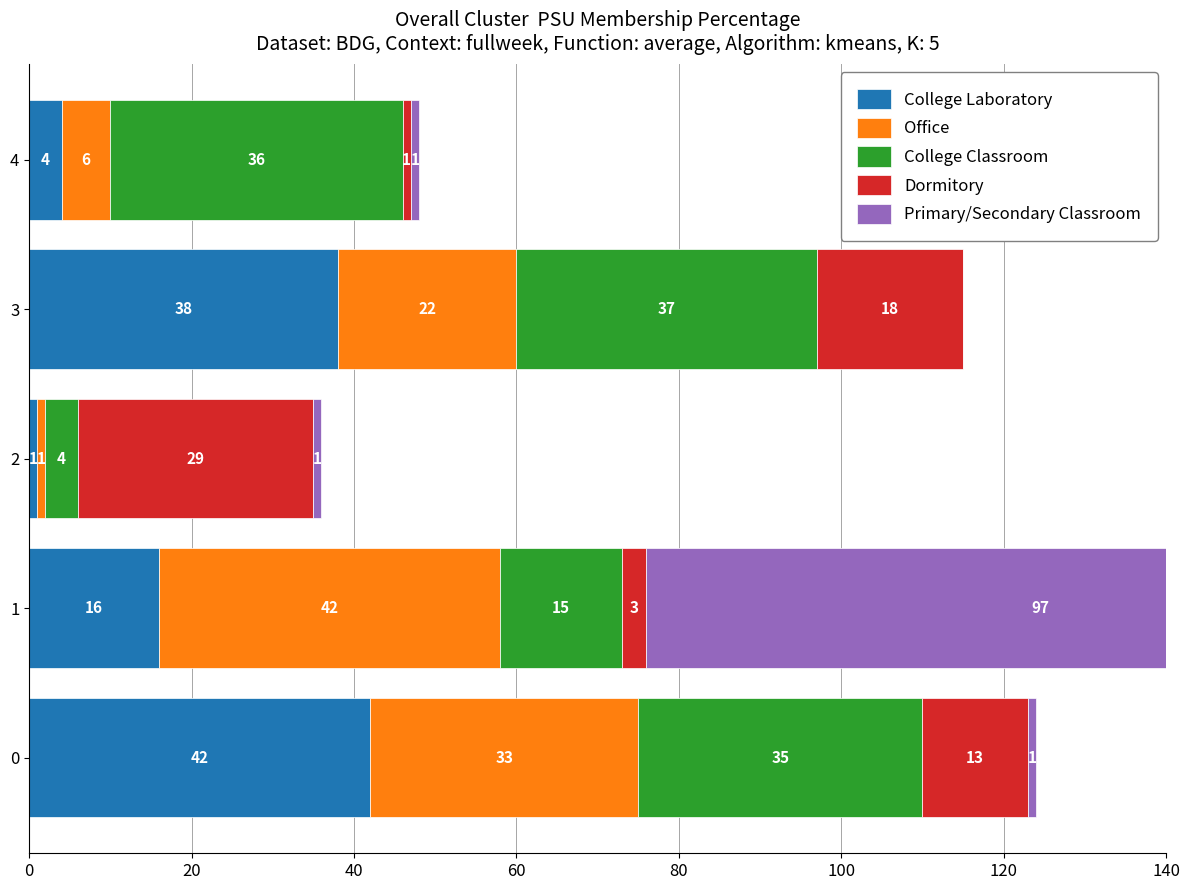

Reading right to left, transcribe all the data shown in this chart.

College Laboratory: 4	38	1	16	42
Office: 6	22	1	42	33
College Classroom: 36	37	4	15	35
Dormitory: 1	18	29	3	13
Primary/Secondary Classroom: 1	0	1	97	1